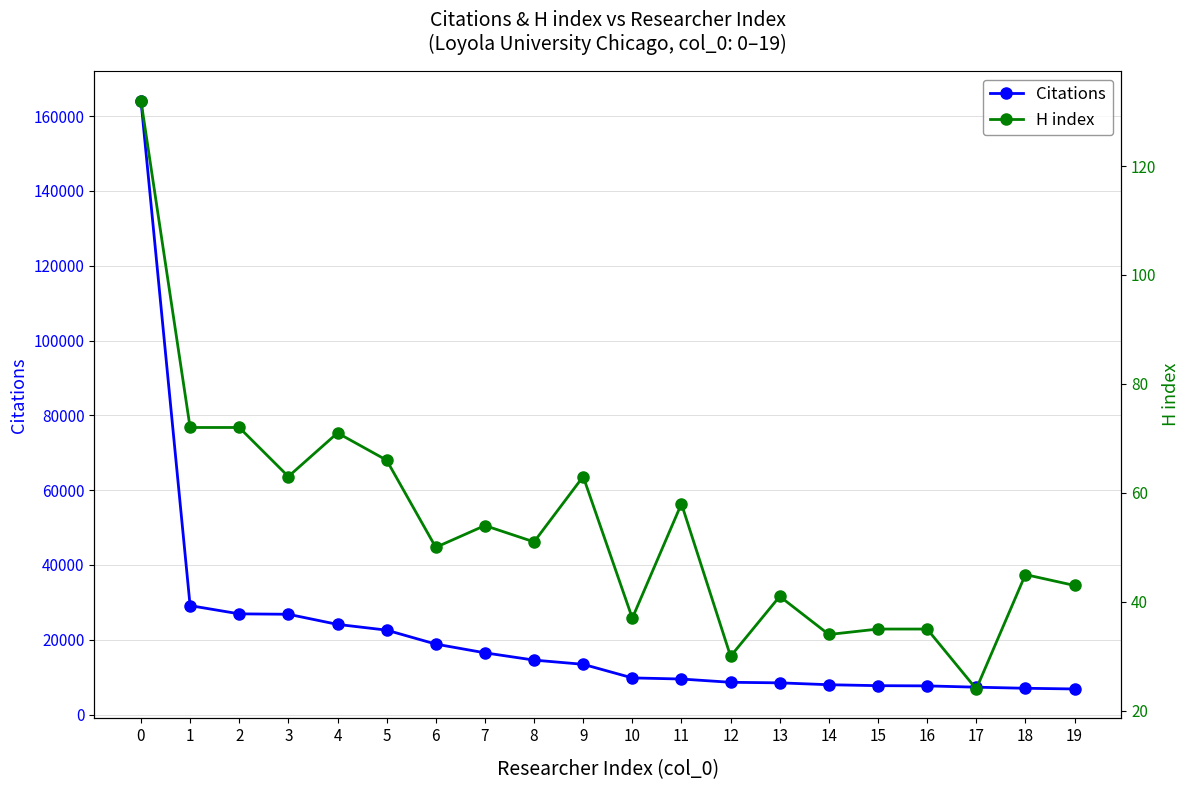

Reading right to left, what are all the values shown in this chart?

Citations: 6848	7036	7326	7674	7732	7982	8486	8635	9507	9807	13440	14566	16511	18843	22577	24111	26817	26929	29130	164120
H index: 43	45	24	35	35	34	41	30	58	37	63	51	54	50	66	71	63	72	72	132